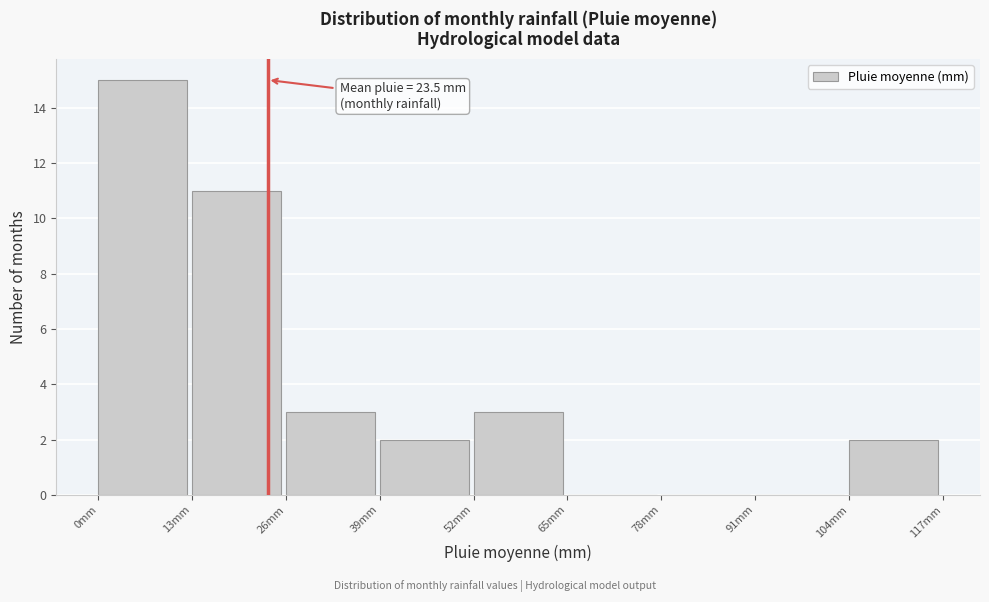

Which range on the x-axis has the tallest bar?

0 to 13